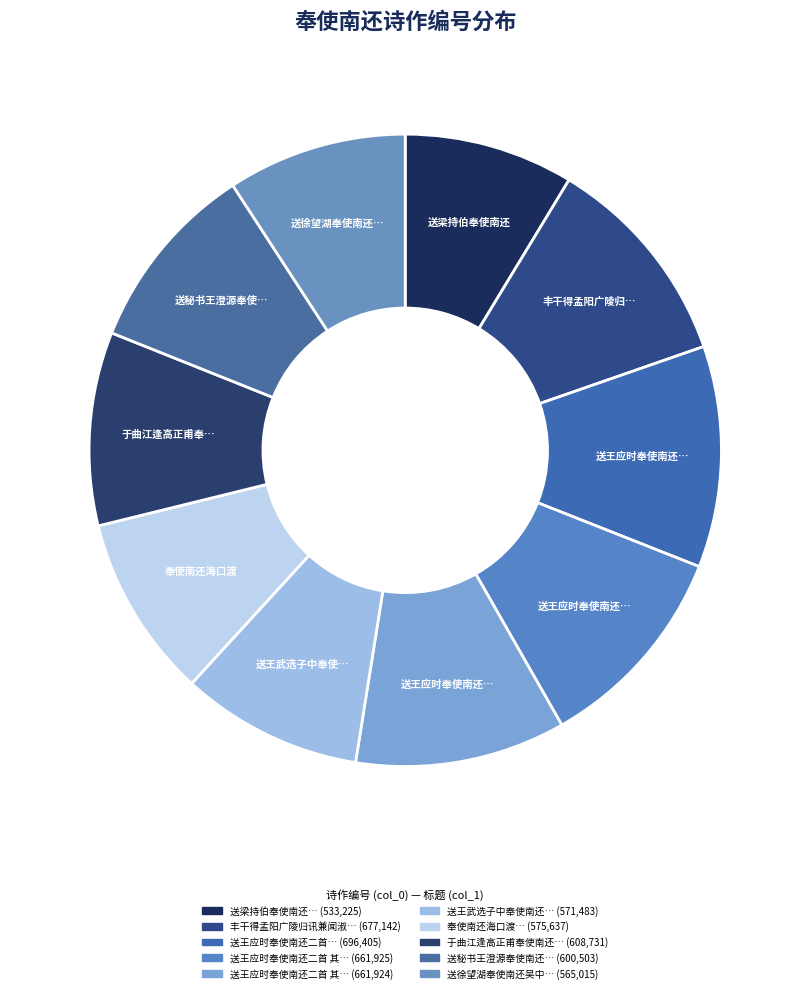

Which slice is the largest?

送王应时奉使南还二首